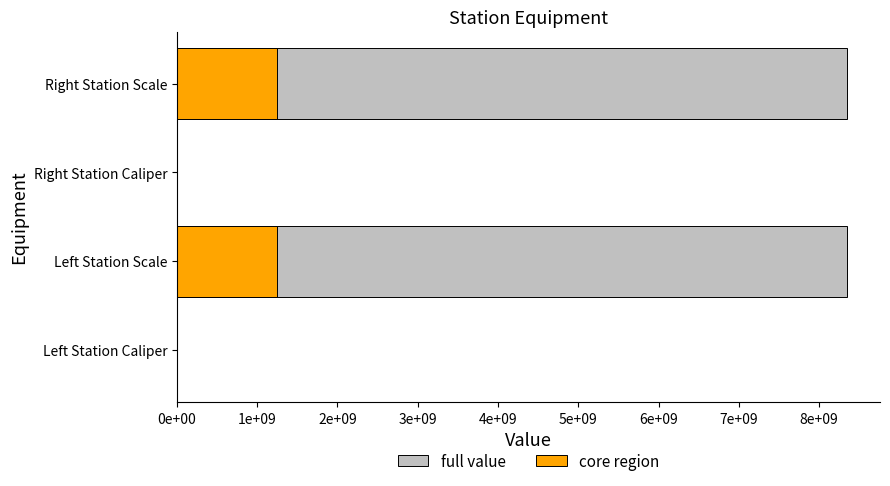

List the series in order of their peak value, highest first.

full value, core region